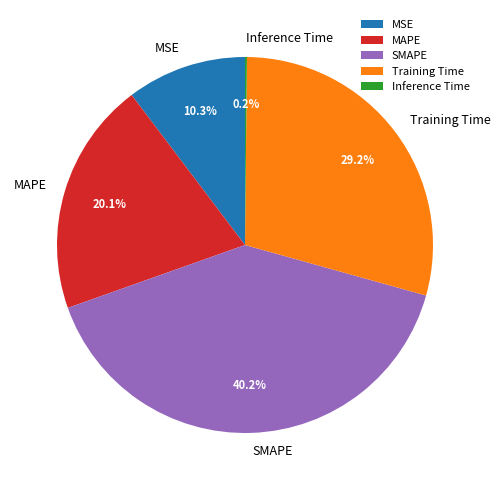

True or false: MAPE accounts for 6% of the total.

False